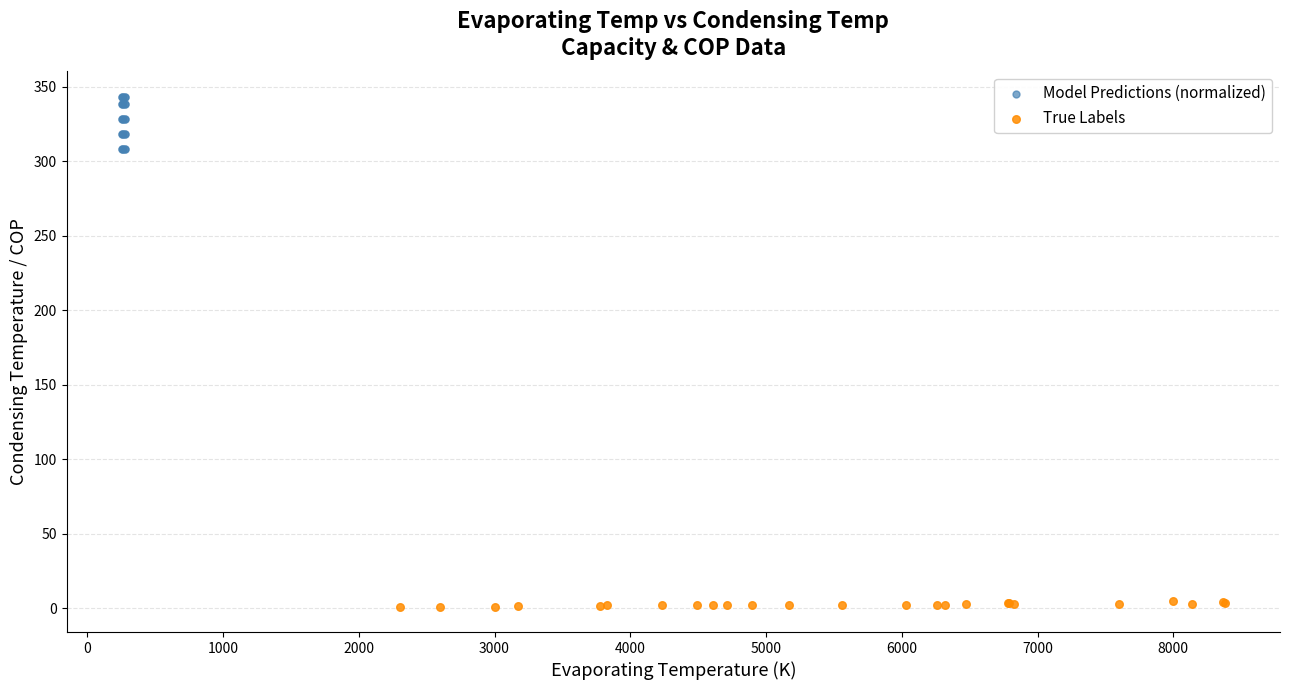

Which series reaches the maximum Y coordinate?

Model Predictions (normalized)